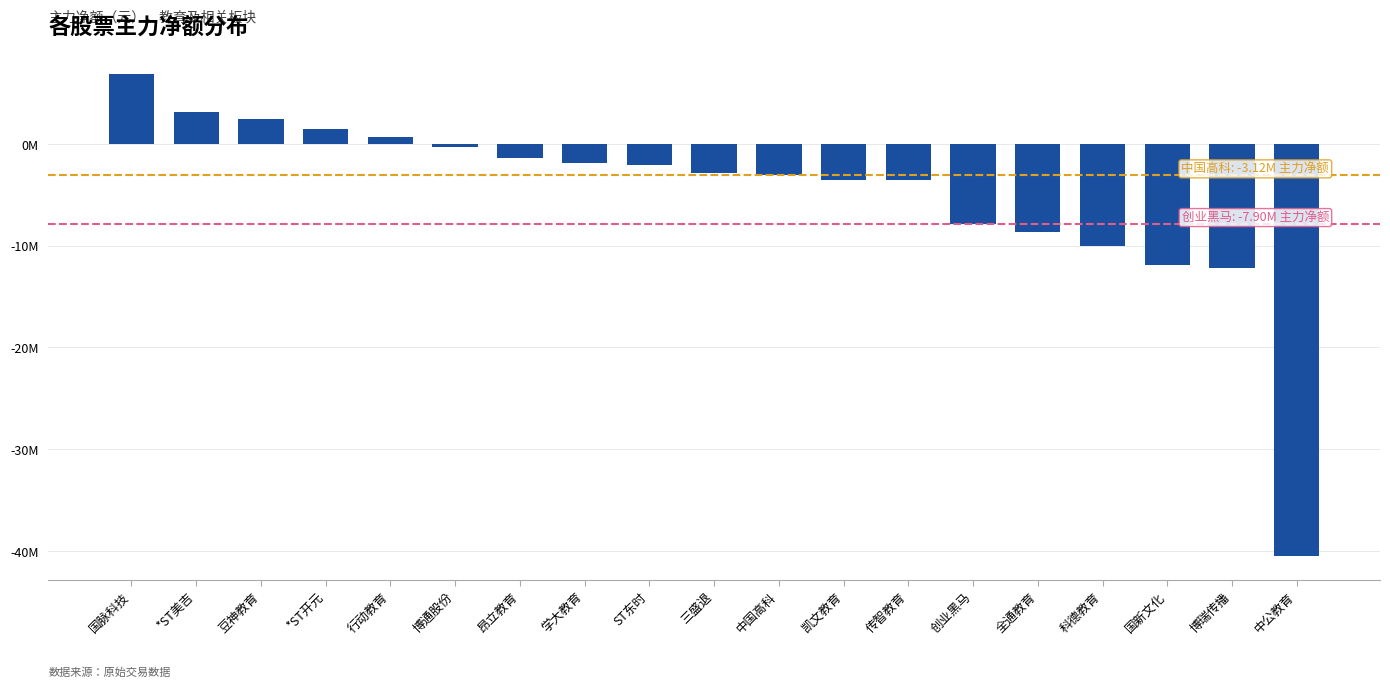

The chart shows a value of -7895252 at 创业黑马. True or false?

True